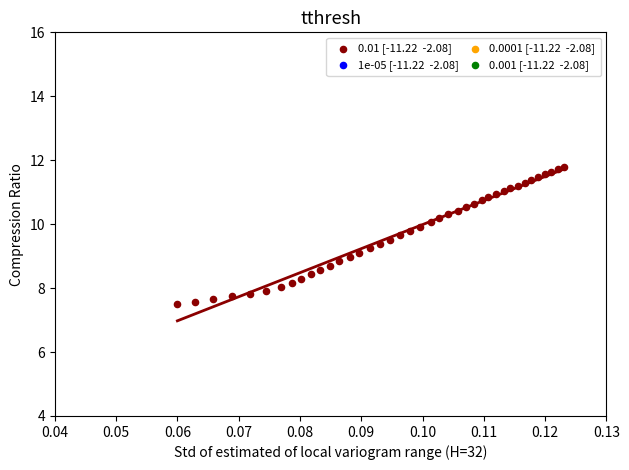

What is the range of Y values (max minus min)?

4.3